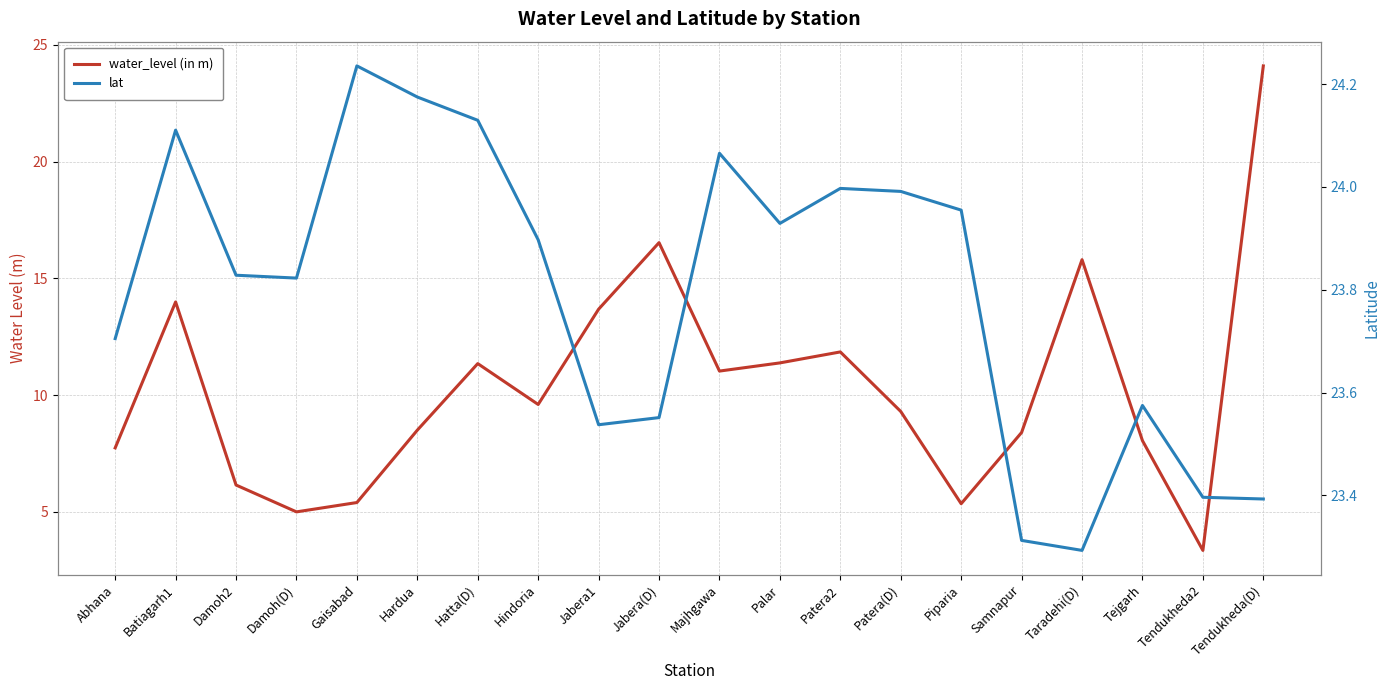

How many values in the water_level (in m) series are below 9?

9